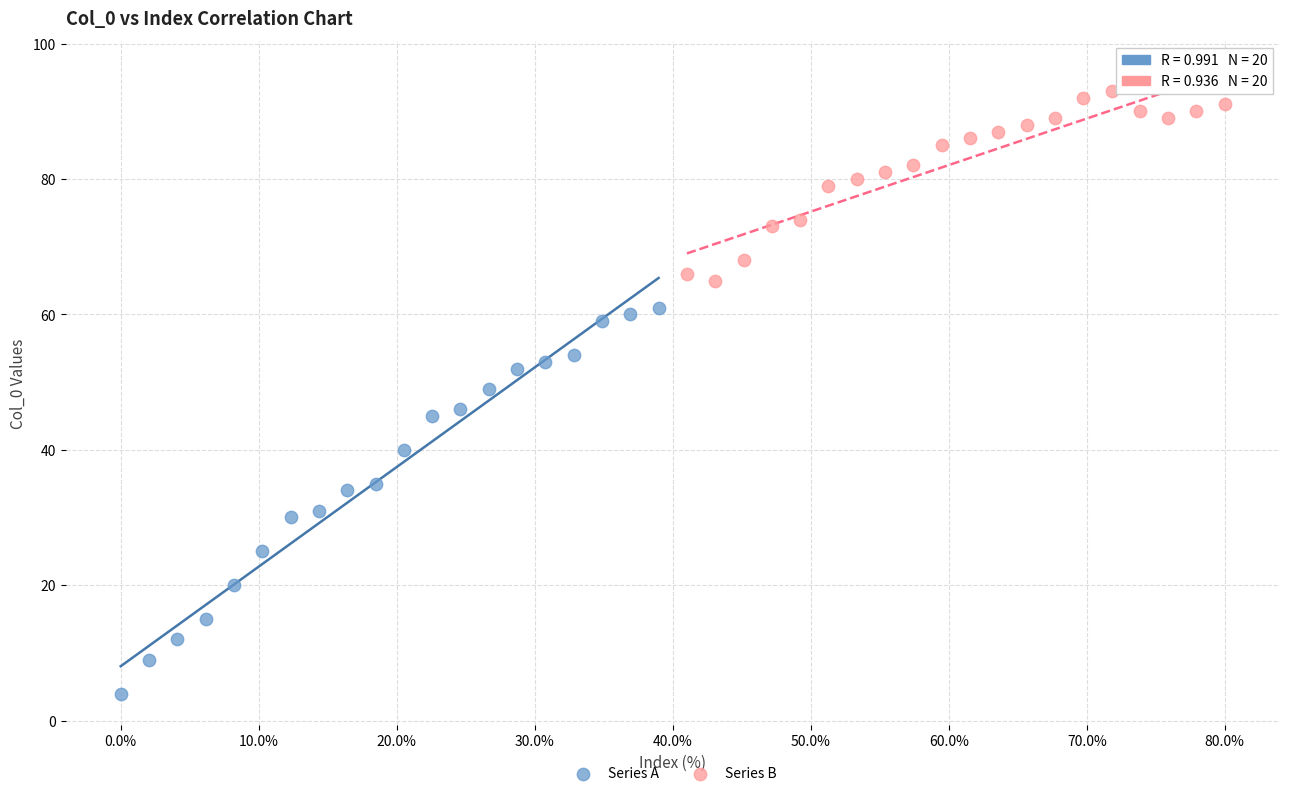

What are all the series names shown in the legend?

Series A, Series B